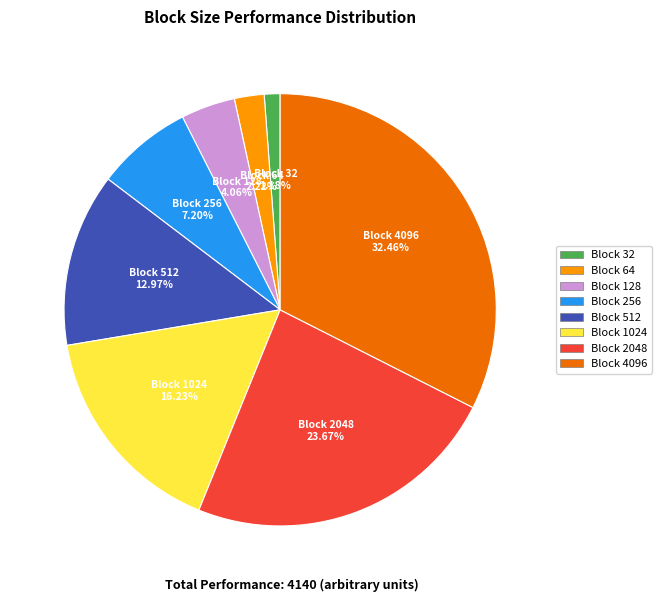

Does any single category account for the majority?

No